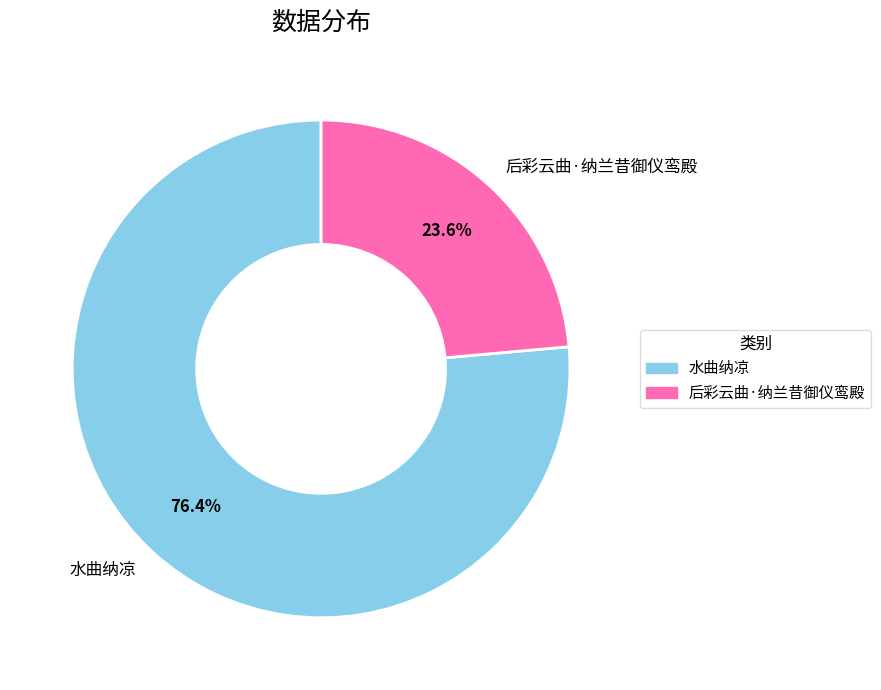

Is there any slice that represents more than half of the pie?

Yes